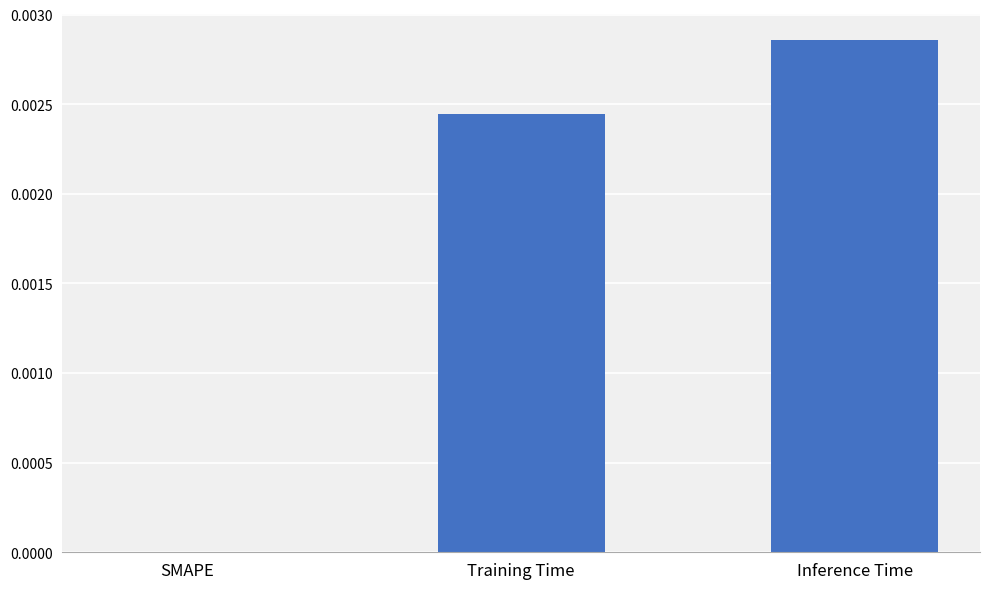

Count the number of categories in the chart.

3